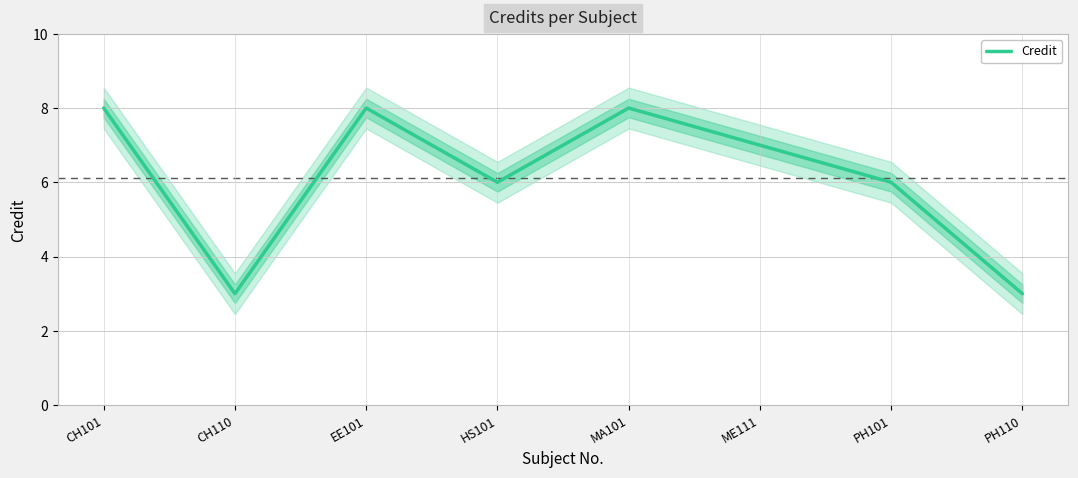

Reading right to left, what are all the values shown in this chart?

3	6	7	8	6	8	3	8